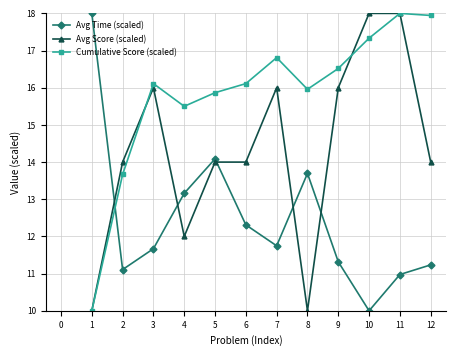

Count the Avg Score (scaled) values in the range 13 to 15.

4